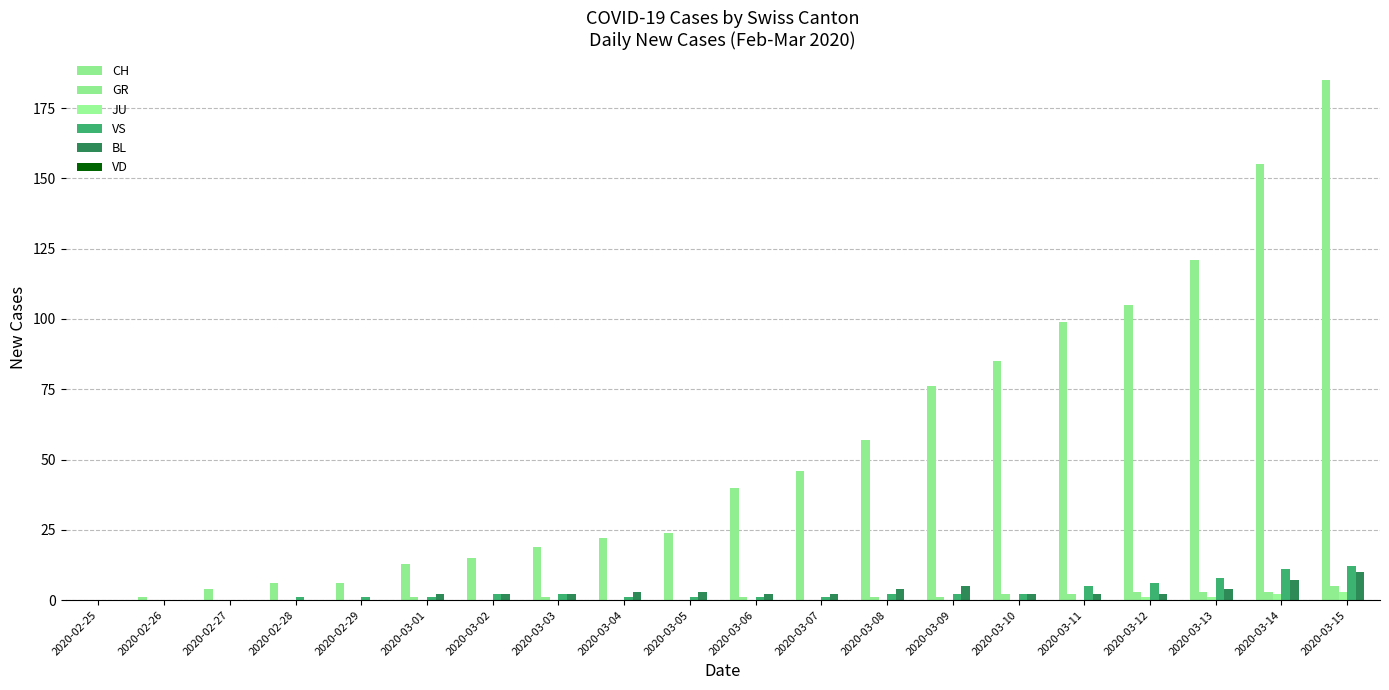

Count the number of data series in this chart.

5